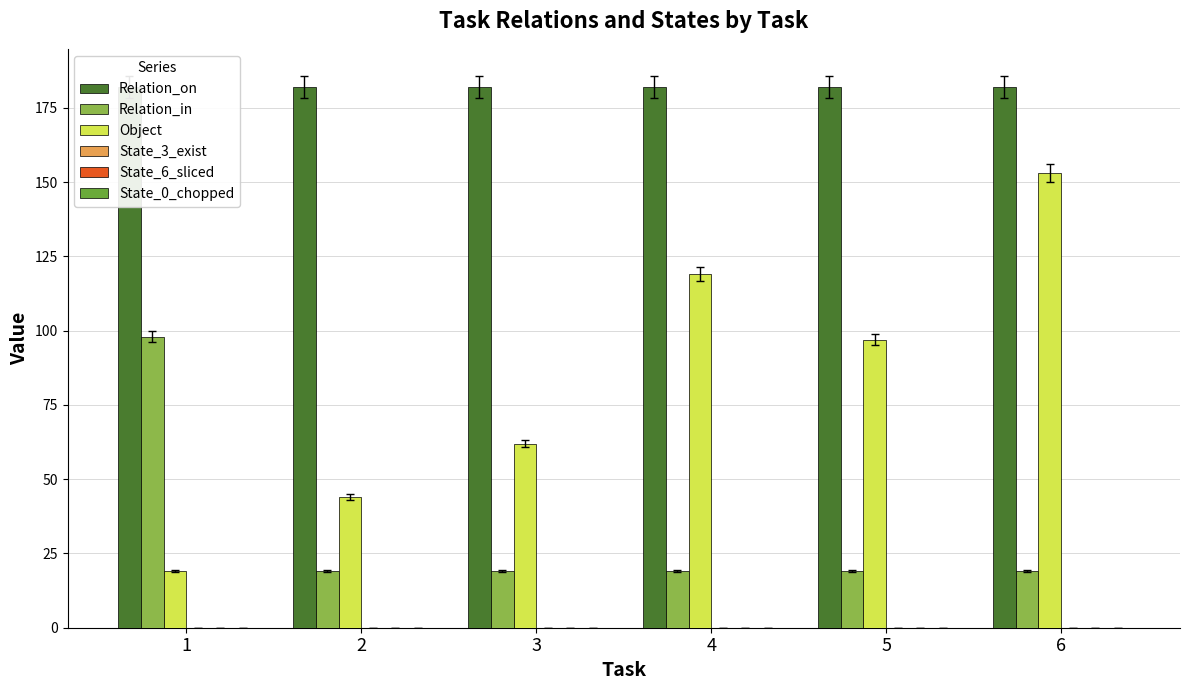

Where is State_6_sliced nearest to the value 0?

1